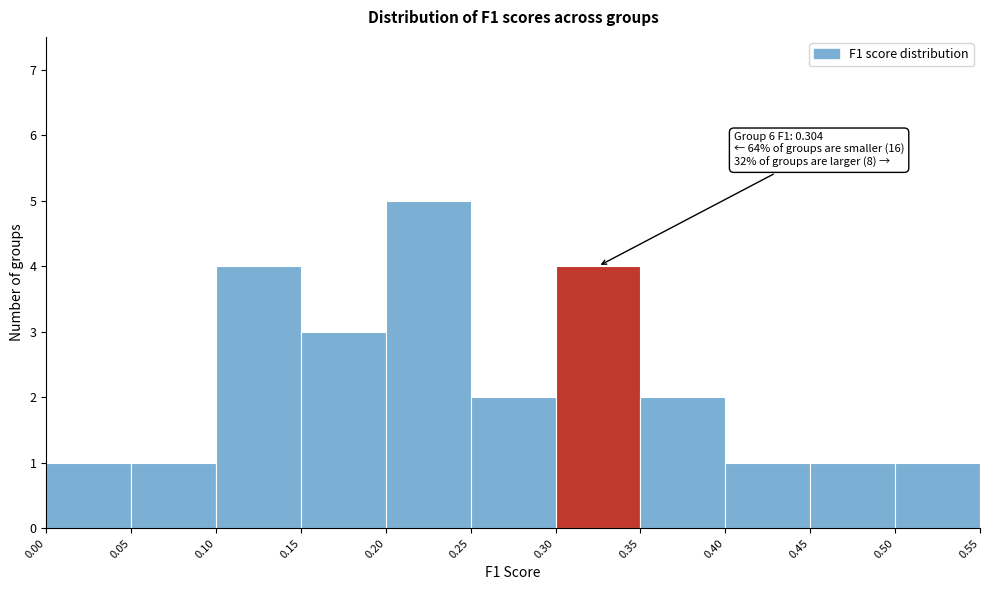

Which range on the x-axis has the tallest bar?

0.20 to 0.25